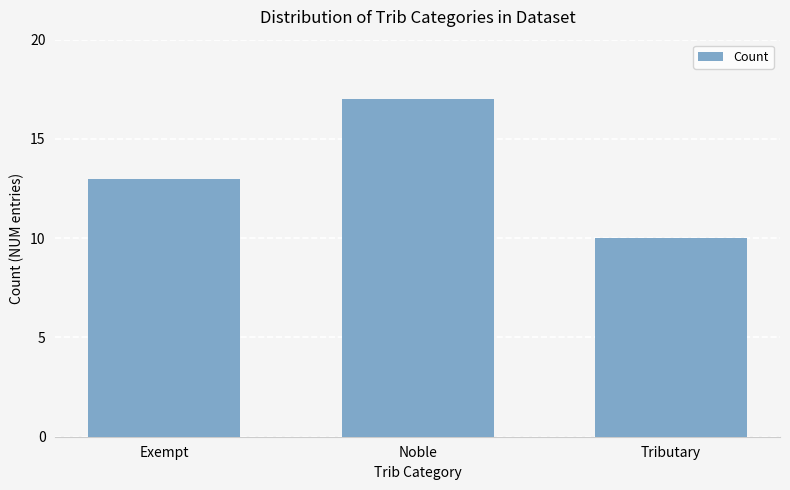

How many values are below 13?

1